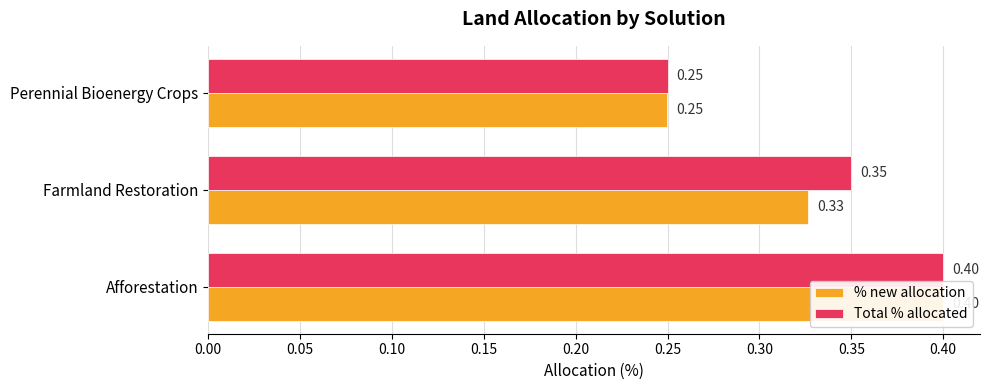

Count the Total % allocated values in the range 0 to 1.

3